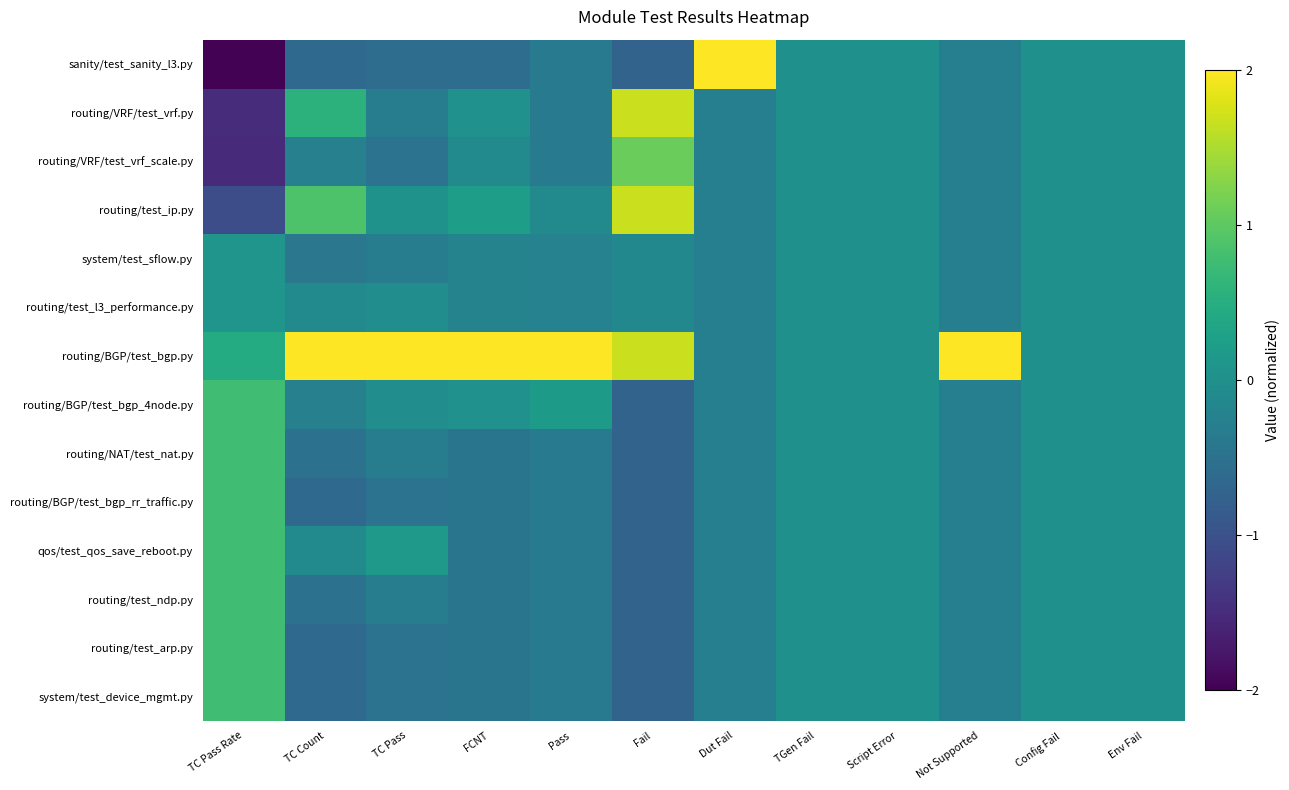

Reading right to left, list all the values displayed in this chart.

sanity/test_sanity_l3.py: Env Fail=0.0	Config Fail=0.0	Not Supported=-0.3	Script Error=0.0	TGen Fail=0.0	Dut Fail=3.6	Fail=-0.7	Pass=-0.4	FCNT=-0.6	TC Pass=-0.6	TC Count=-0.6	TC Pass Rate=-2.0
routing/VRF/test_vrf.py: Env Fail=0.0	Config Fail=0.0	Not Supported=-0.3	Script Error=0.0	TGen Fail=0.0	Dut Fail=-0.3	Fail=1.7	Pass=-0.4	FCNT=0.0	TC Pass=-0.3	TC Count=0.6	TC Pass Rate=-1.5
routing/VRF/test_vrf_scale.py: Env Fail=0.0	Config Fail=0.0	Not Supported=-0.3	Script Error=0.0	TGen Fail=0.0	Dut Fail=-0.3	Fail=1.1	Pass=-0.4	FCNT=-0.1	TC Pass=-0.5	TC Count=-0.3	TC Pass Rate=-1.5
routing/test_ip.py: Env Fail=0.0	Config Fail=0.0	Not Supported=-0.3	Script Error=0.0	TGen Fail=0.0	Dut Fail=-0.3	Fail=1.7	Pass=-0.1	FCNT=0.2	TC Pass=0.1	TC Count=0.9	TC Pass Rate=-1.1
system/test_sflow.py: Env Fail=0.0	Config Fail=0.0	Not Supported=-0.3	Script Error=0.0	TGen Fail=0.0	Dut Fail=-0.3	Fail=-0.1	Pass=-0.2	FCNT=-0.2	TC Pass=-0.3	TC Count=-0.4	TC Pass Rate=0.1
routing/test_l3_performance.py: Env Fail=0.0	Config Fail=0.0	Not Supported=-0.3	Script Error=0.0	TGen Fail=0.0	Dut Fail=-0.3	Fail=-0.1	Pass=-0.2	FCNT=-0.2	TC Pass=-0.0	TC Count=-0.1	TC Pass Rate=0.1
routing/BGP/test_bgp.py: Env Fail=0.0	Config Fail=0.0	Not Supported=3.6	Script Error=0.0	TGen Fail=0.0	Dut Fail=-0.3	Fail=1.7	Pass=3.6	FCNT=3.5	TC Pass=3.5	TC Count=3.2	TC Pass Rate=0.5
routing/BGP/test_bgp_4node.py: Env Fail=0.0	Config Fail=0.0	Not Supported=-0.3	Script Error=0.0	TGen Fail=0.0	Dut Fail=-0.3	Fail=-0.7	Pass=0.2	FCNT=0.0	TC Pass=-0.0	TC Count=-0.3	TC Pass Rate=0.8
routing/NAT/test_nat.py: Env Fail=0.0	Config Fail=0.0	Not Supported=-0.3	Script Error=0.0	TGen Fail=0.0	Dut Fail=-0.3	Fail=-0.7	Pass=-0.4	FCNT=-0.4	TC Pass=-0.3	TC Count=-0.5	TC Pass Rate=0.8
routing/BGP/test_bgp_rr_traffic.py: Env Fail=0.0	Config Fail=0.0	Not Supported=-0.3	Script Error=0.0	TGen Fail=0.0	Dut Fail=-0.3	Fail=-0.7	Pass=-0.4	FCNT=-0.4	TC Pass=-0.5	TC Count=-0.6	TC Pass Rate=0.8
qos/test_qos_save_reboot.py: Env Fail=0.0	Config Fail=0.0	Not Supported=-0.3	Script Error=0.0	TGen Fail=0.0	Dut Fail=-0.3	Fail=-0.7	Pass=-0.4	FCNT=-0.4	TC Pass=0.1	TC Count=-0.1	TC Pass Rate=0.8
routing/test_ndp.py: Env Fail=0.0	Config Fail=0.0	Not Supported=-0.3	Script Error=0.0	TGen Fail=0.0	Dut Fail=-0.3	Fail=-0.7	Pass=-0.4	FCNT=-0.4	TC Pass=-0.3	TC Count=-0.5	TC Pass Rate=0.8
routing/test_arp.py: Env Fail=0.0	Config Fail=0.0	Not Supported=-0.3	Script Error=0.0	TGen Fail=0.0	Dut Fail=-0.3	Fail=-0.7	Pass=-0.4	FCNT=-0.4	TC Pass=-0.5	TC Count=-0.6	TC Pass Rate=0.8
system/test_device_mgmt.py: Env Fail=0.0	Config Fail=0.0	Not Supported=-0.3	Script Error=0.0	TGen Fail=0.0	Dut Fail=-0.3	Fail=-0.7	Pass=-0.4	FCNT=-0.4	TC Pass=-0.5	TC Count=-0.6	TC Pass Rate=0.8